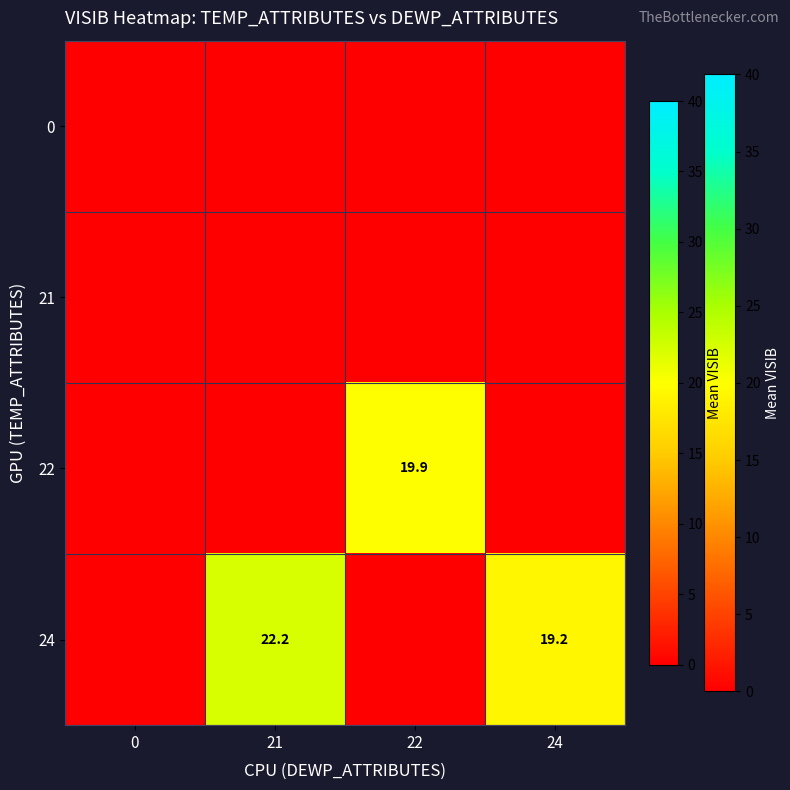

At which category does the chart reach its peak across all series?

21